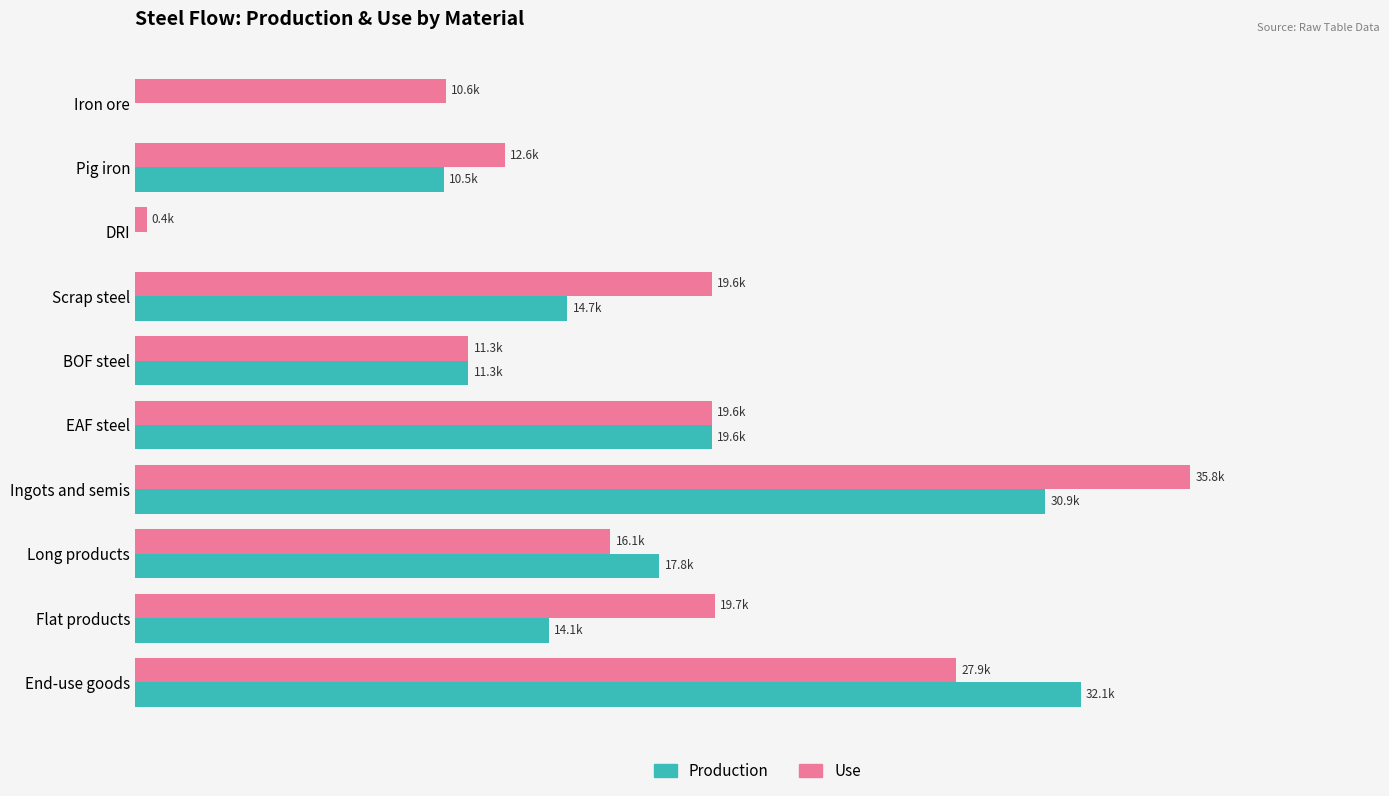

What are all the series names shown in the legend?

Production, Use